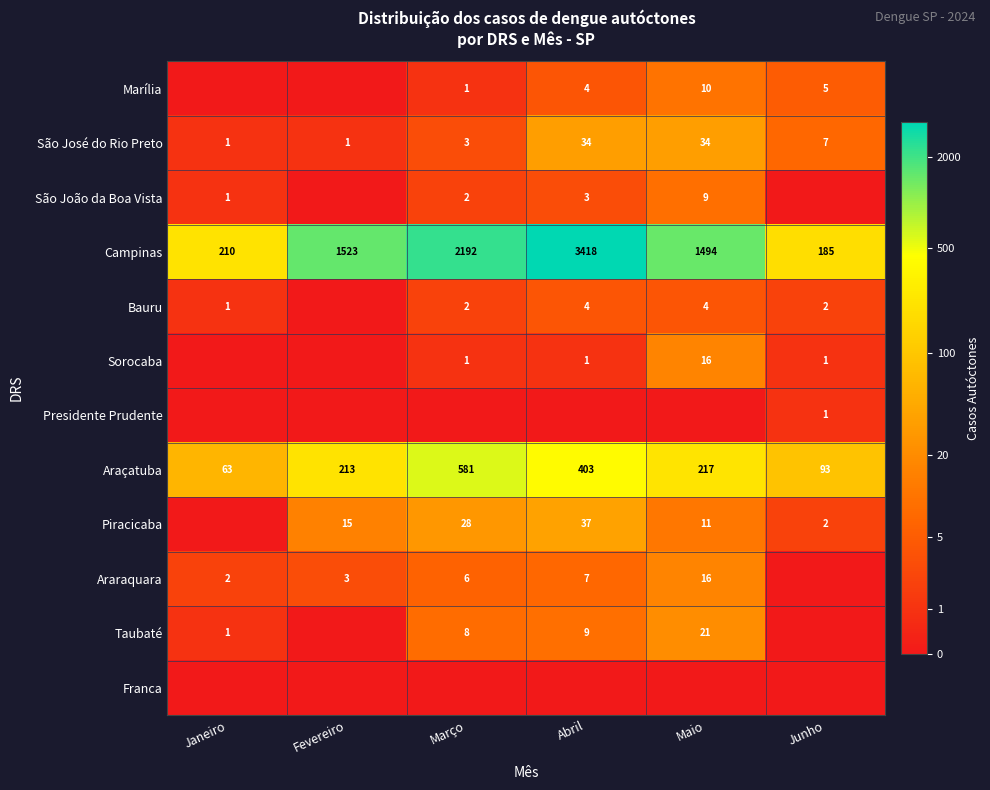

The Piracicaba series shows 5.1 at Abril. True or false?

False